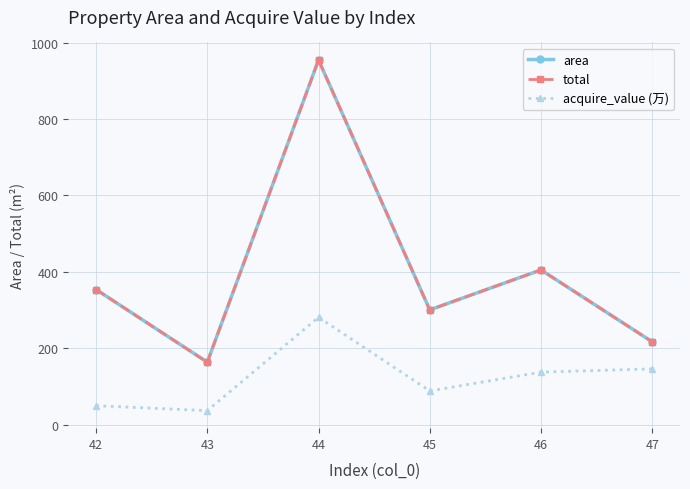

Which series has the largest range (max minus min)?

area